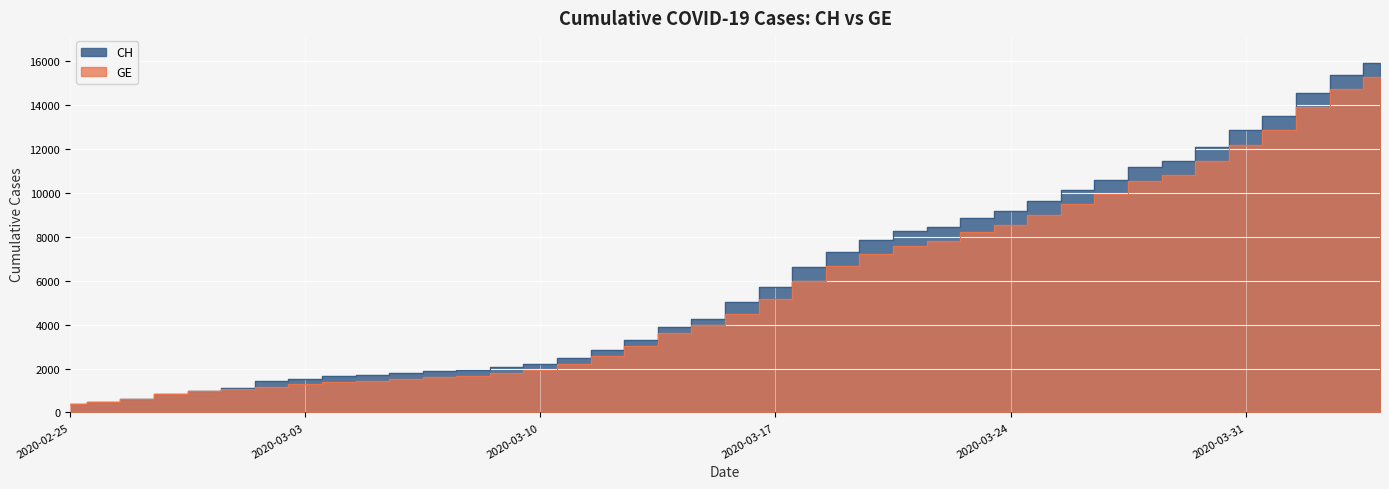

The value of CH at 39 is 23582. True or false?

False